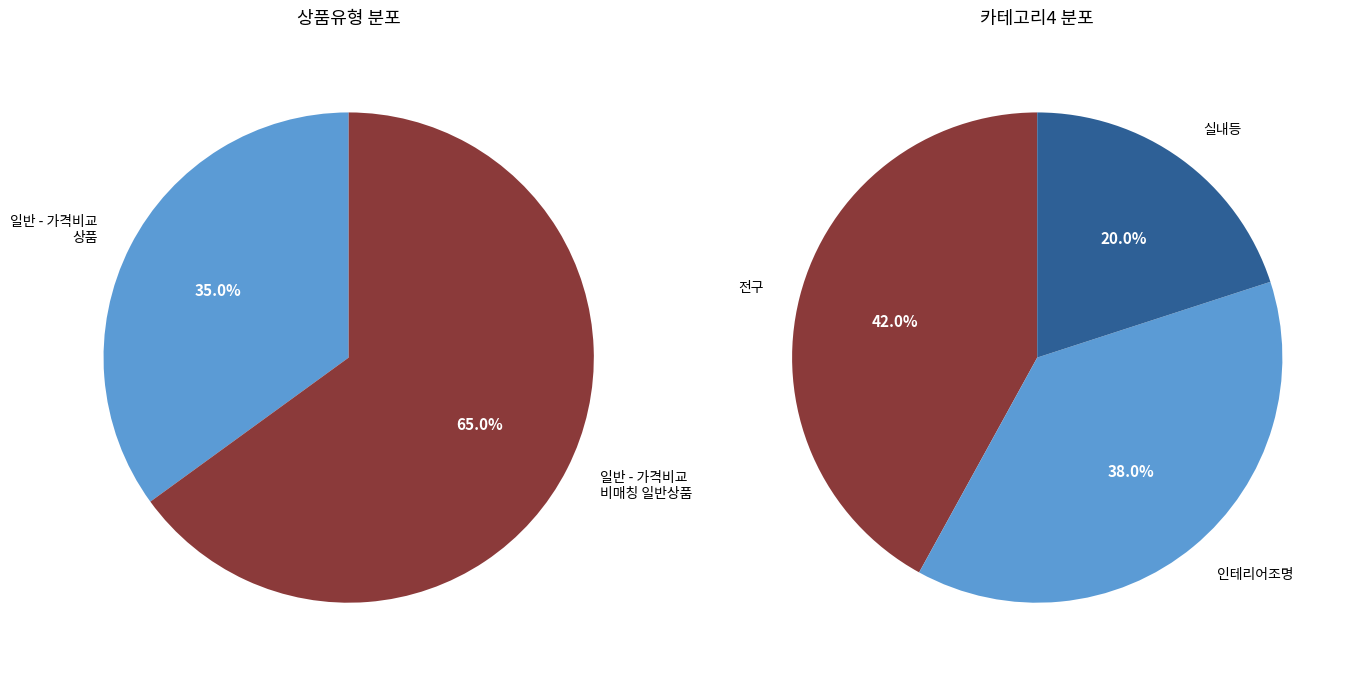

To the nearest percent, what is the difference between the largest and smallest slice percentages?

30%